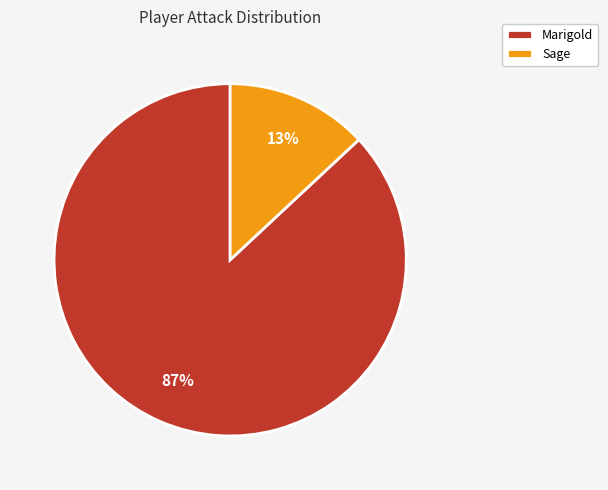

To the nearest percent, what is the average slice percentage?

50%